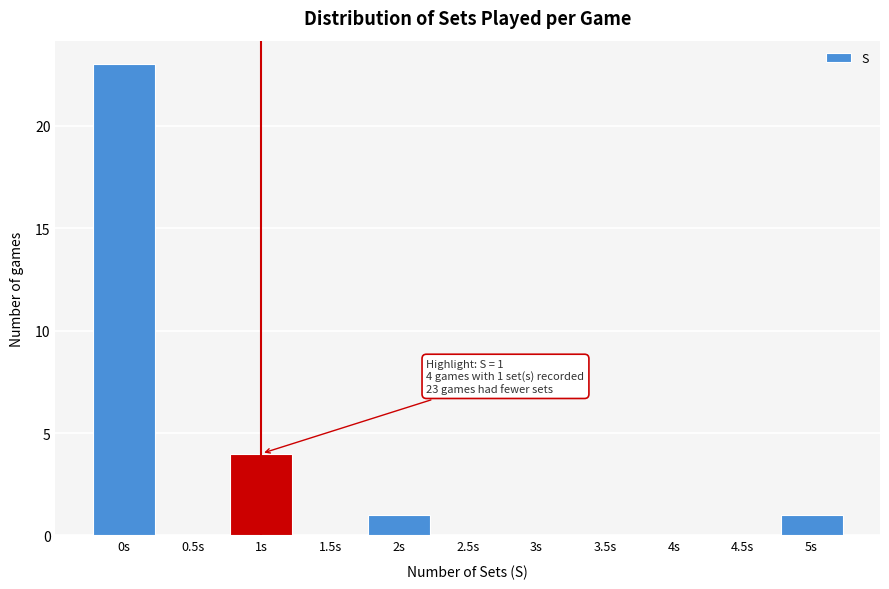

Reading left to right, transcribe all the data shown in this chart.

0s=23	0.5s=0	1s=4	1.5s=0	2s=1	2.5s=0	3s=0	3.5s=0	4s=0	4.5s=0	5s=1